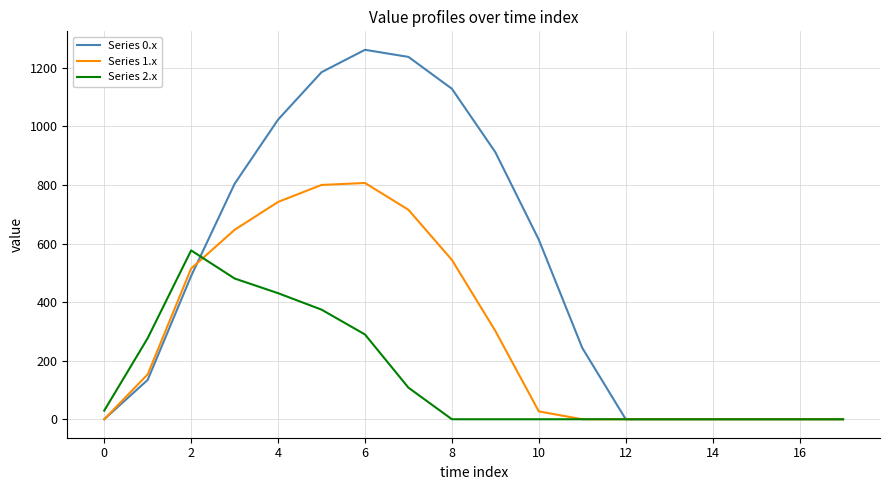

What is the maximum value for Series 2.x?

576.6